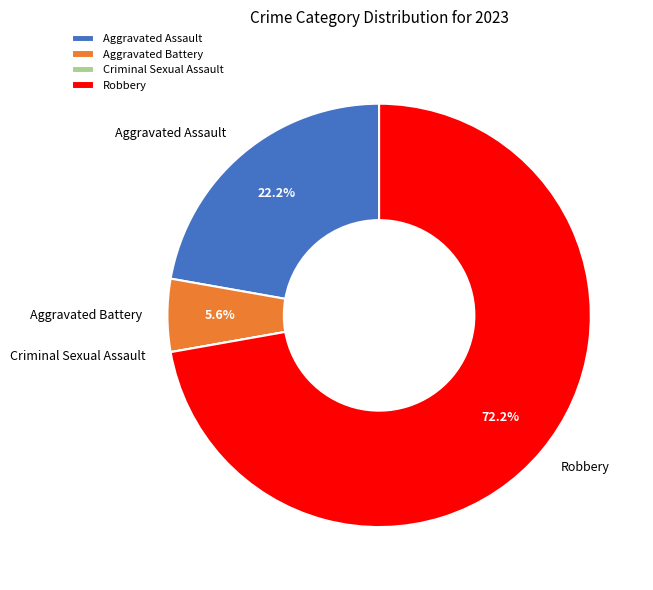

True or false: Aggravated Assault accounts for 22% of the total.

True